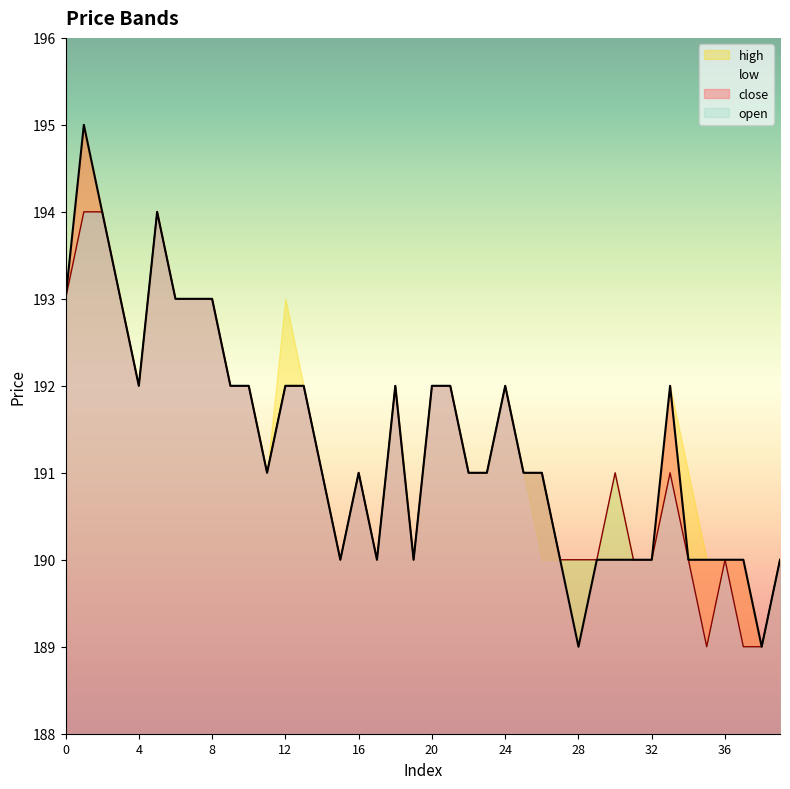

How many data points in close are above 191?

18